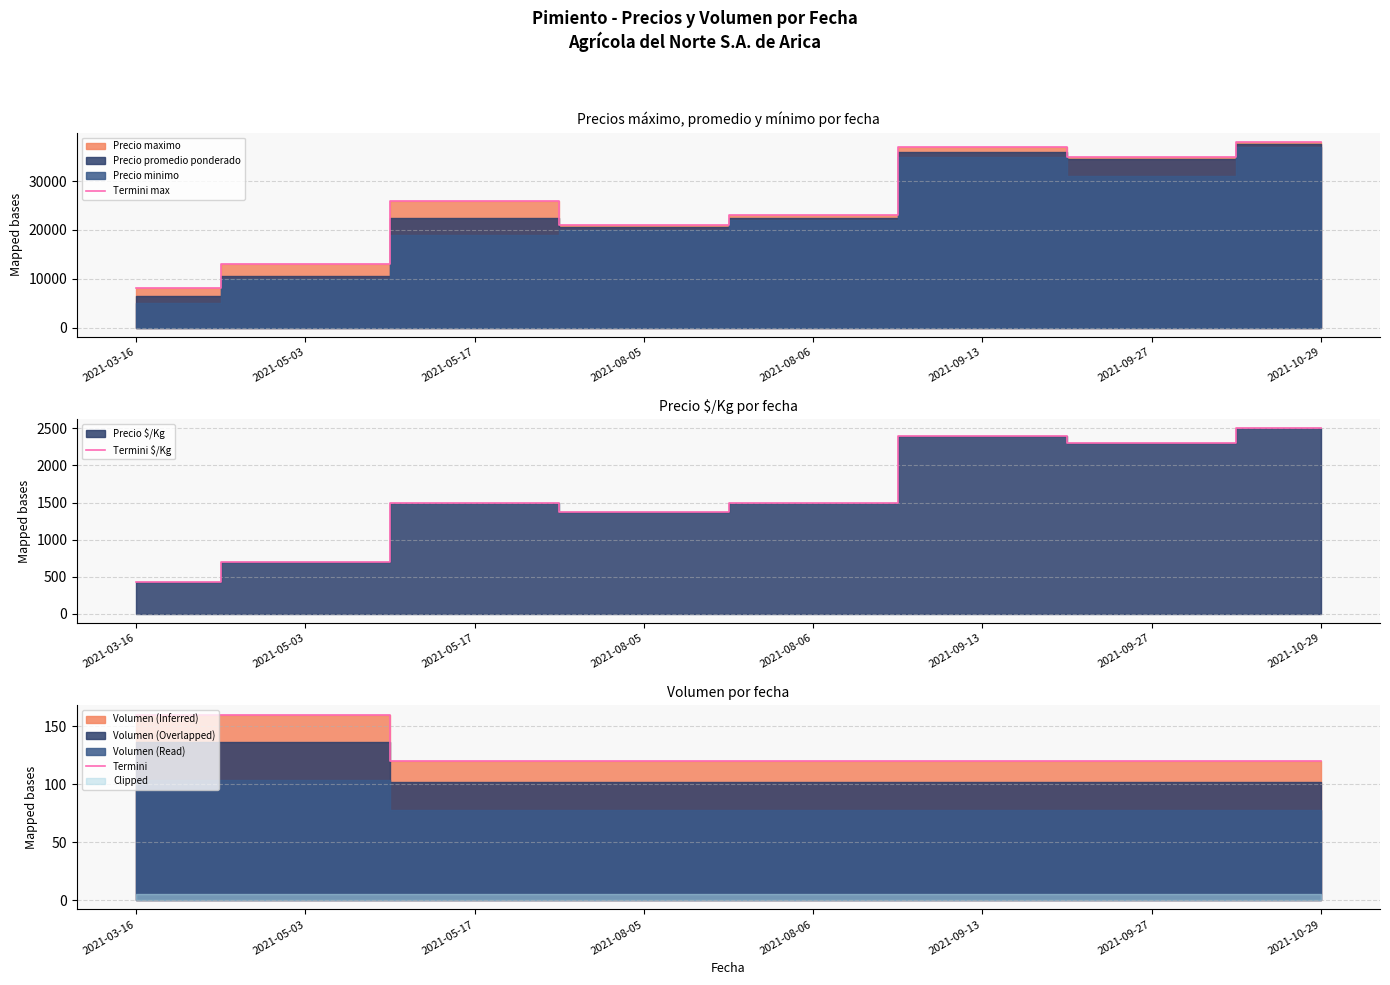

Between 2021-05-03 and 2021-10-29, which series saw the biggest shift?

Termini max